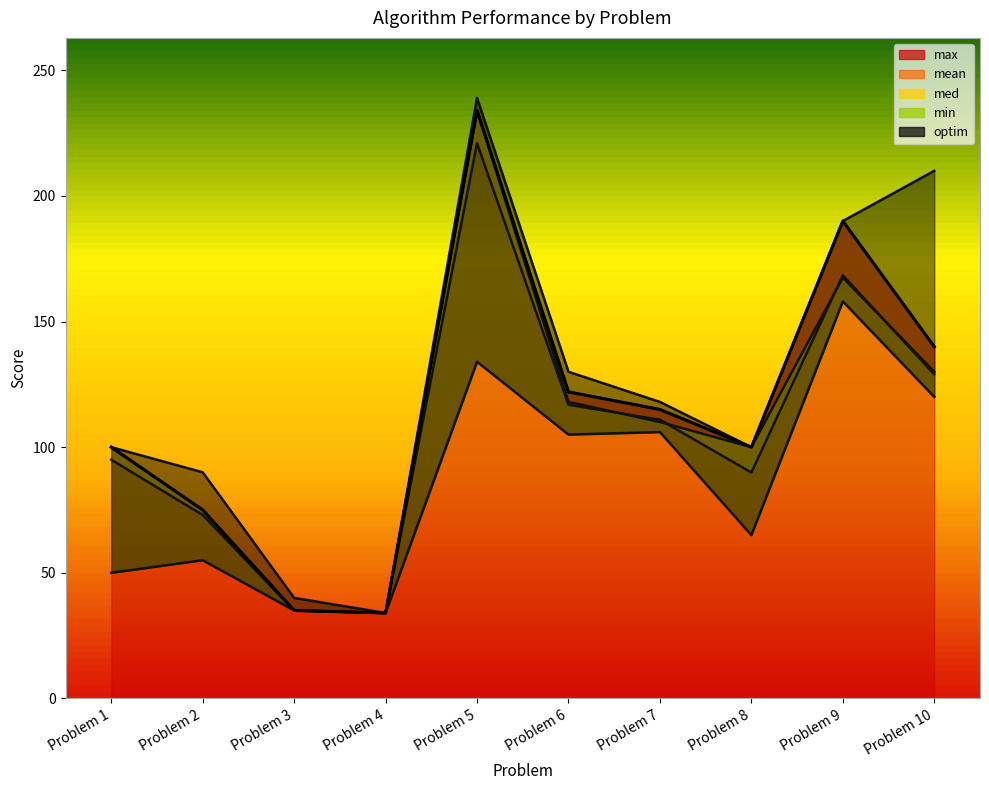

Is it true that min equals 106.0 at Problem 7?

True